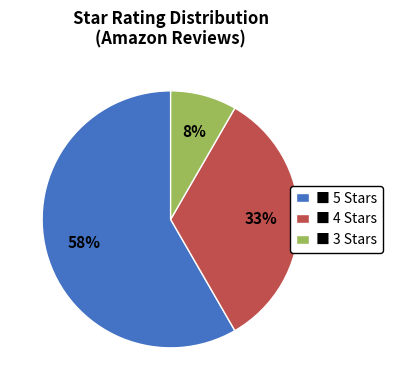

To the nearest percent, what percentage of the pie is ■ 4 Stars?

33%